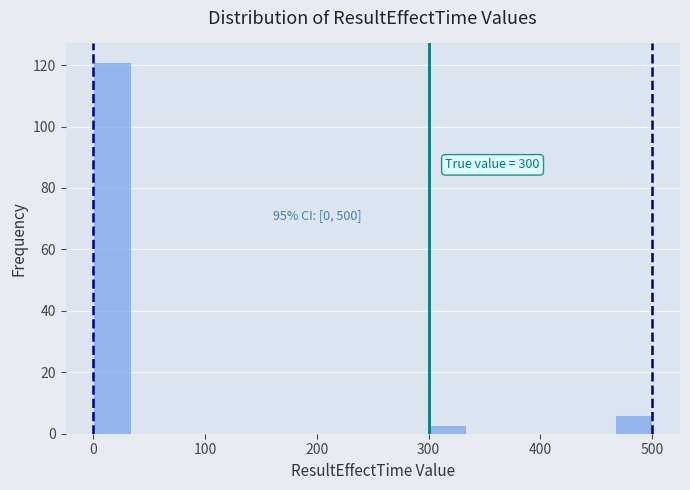

Around what value on the x-axis is the tallest bar? Give the approximate position of its centre, as read against the axis.

20